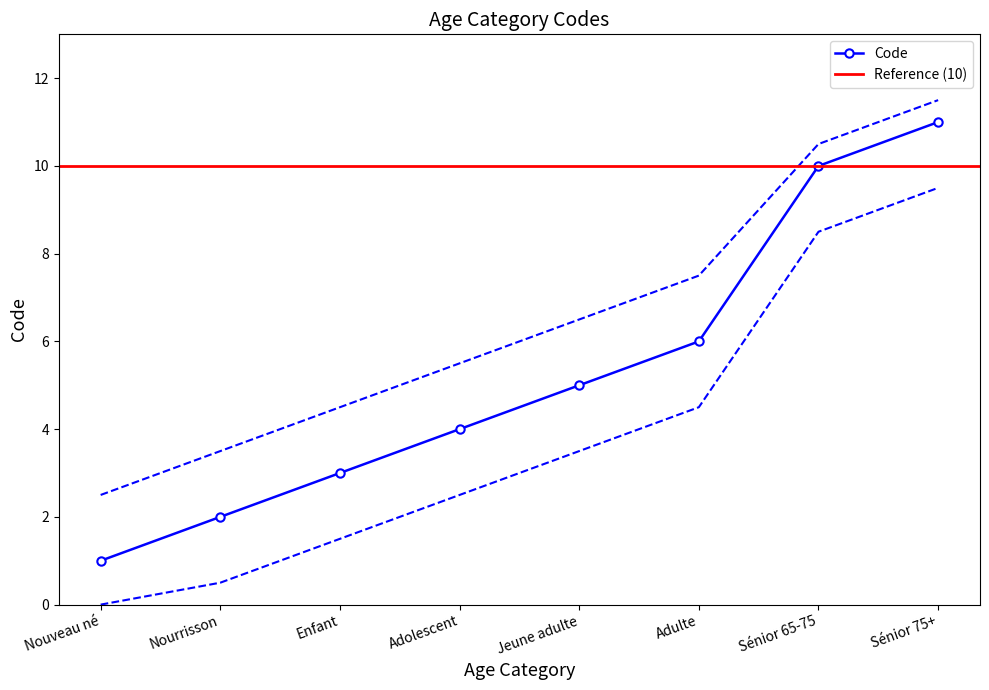

The value at Sénior 65-75 is 5. True or false?

False